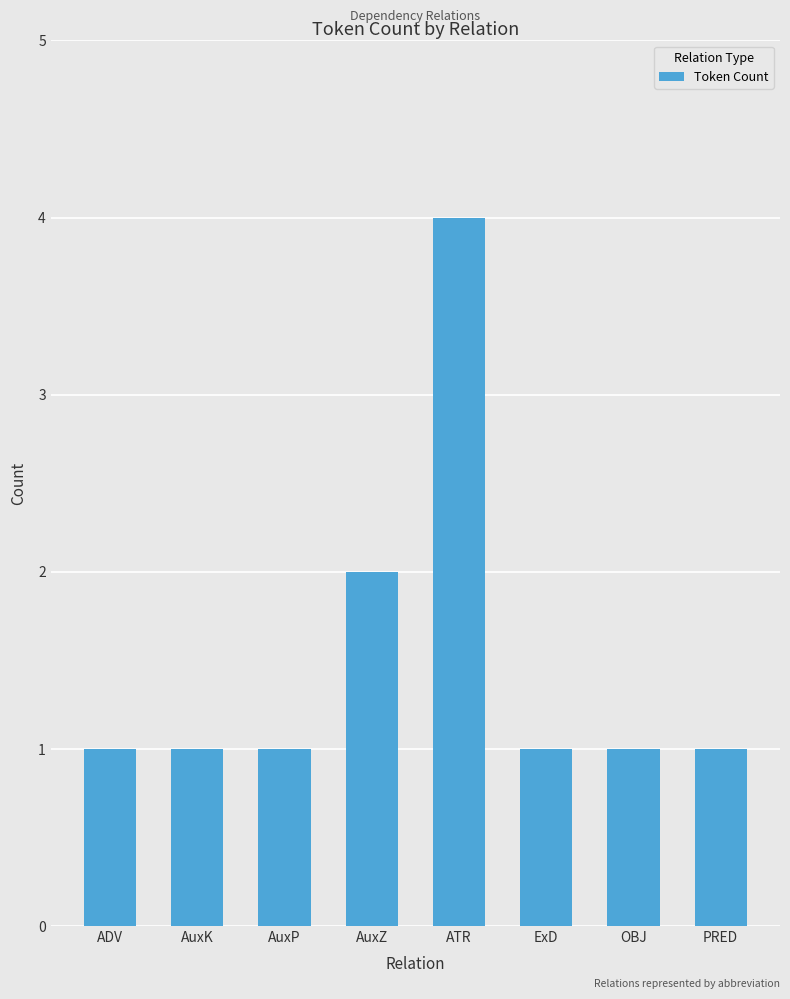

Count the values in the range 1 to 2.

7